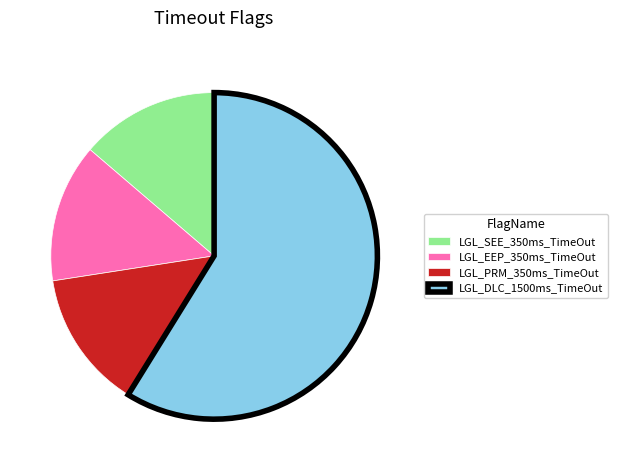

Is there a majority slice in this chart?

Yes